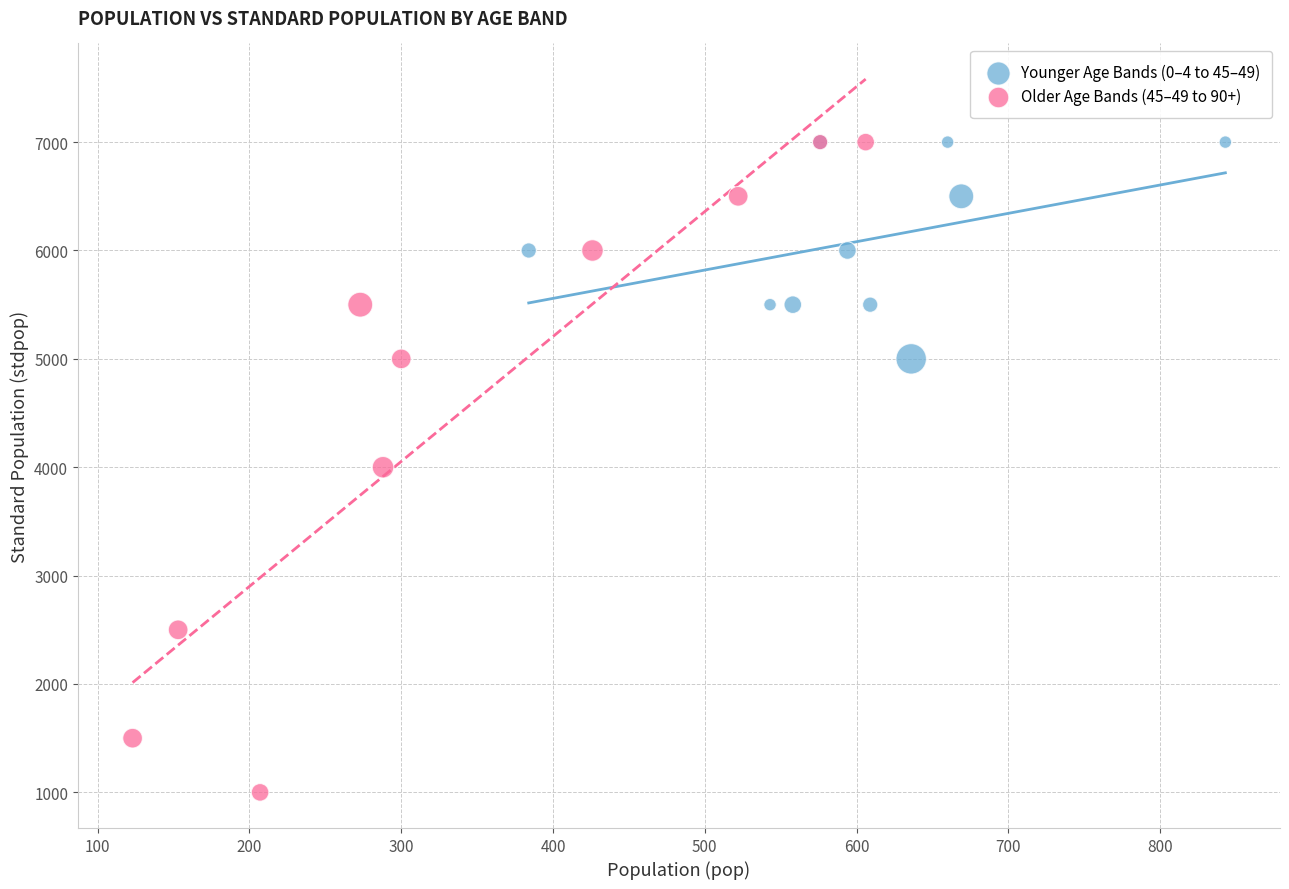

Which series has the widest spread of Y values?

Older Age Bands (45–49 to 90+)